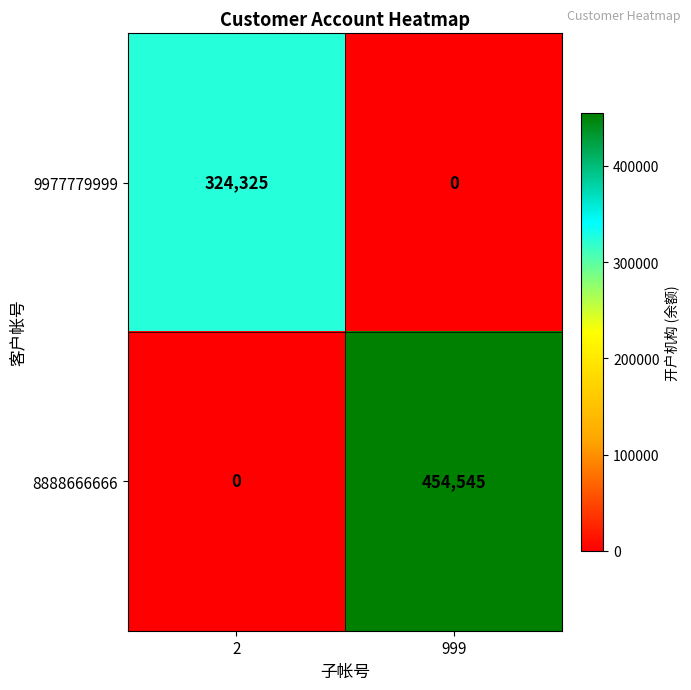

Which series changed the most between 2 and 999?

8888666666